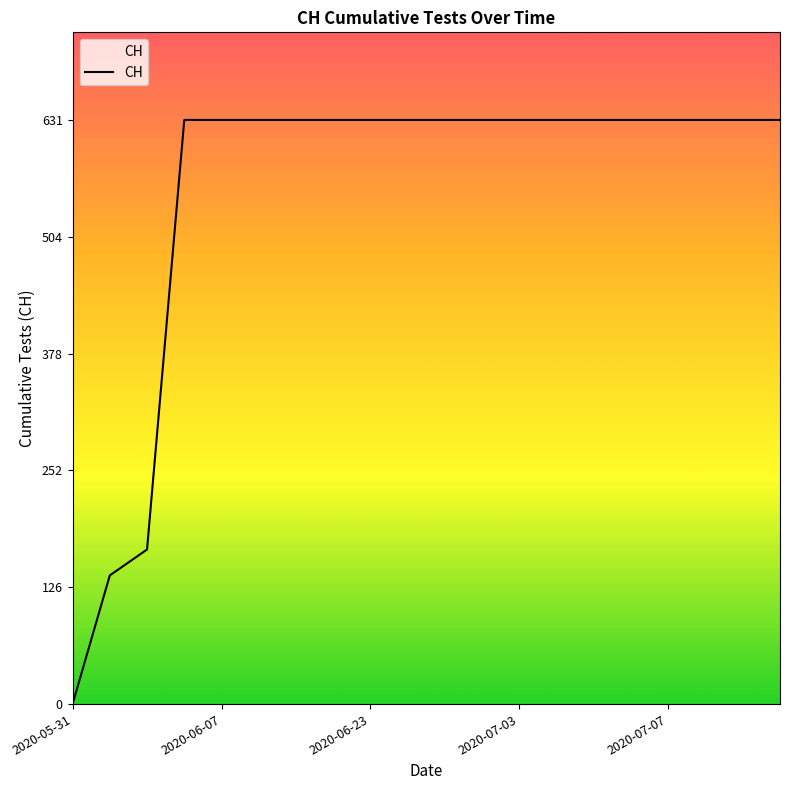

What is the greatest value displayed?

631